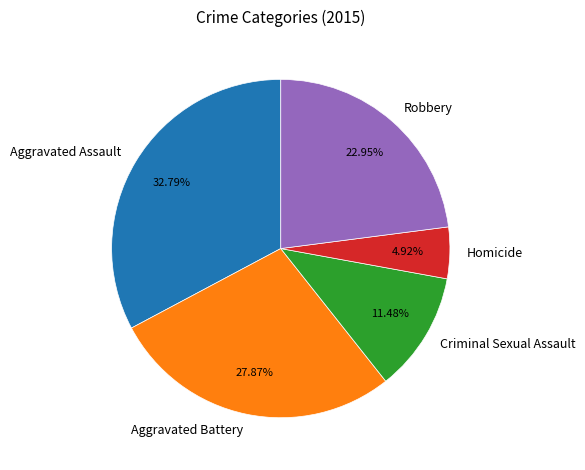

What is the largest slice in the pie chart?

Aggravated Assault